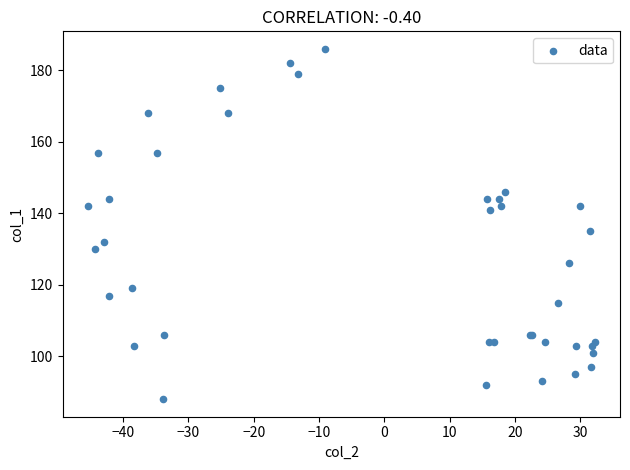

What Y value in the scatter plot is closest to 137?

135